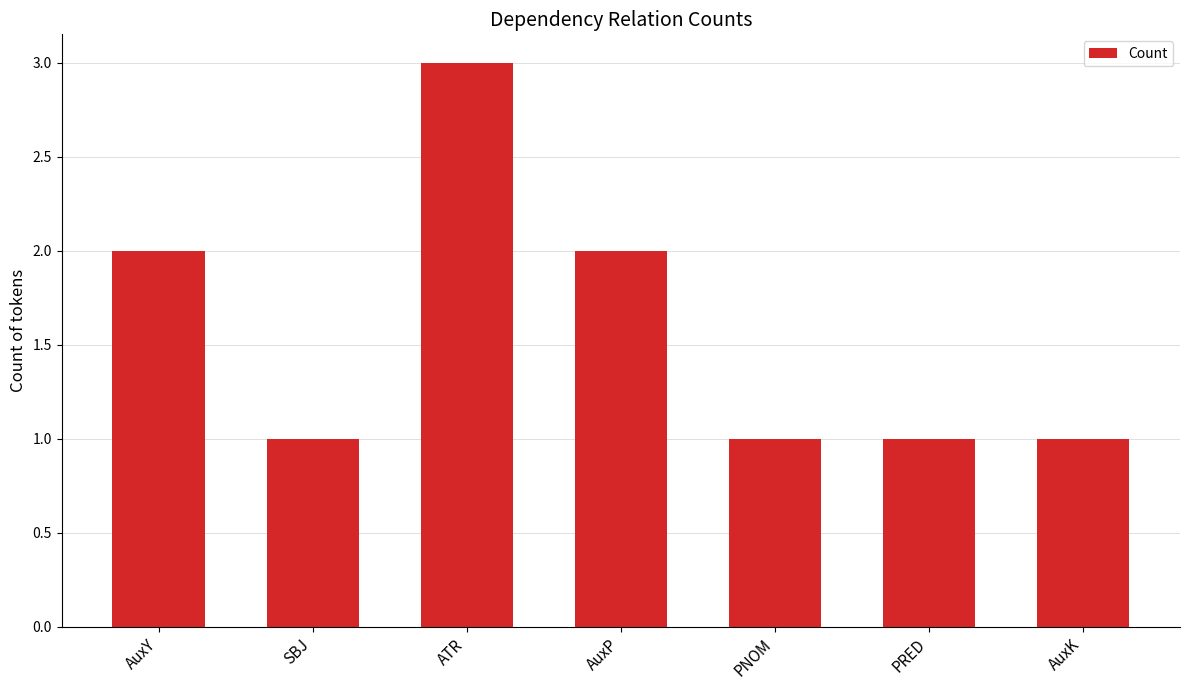

True or false: the data shows 1 at PRED.

True